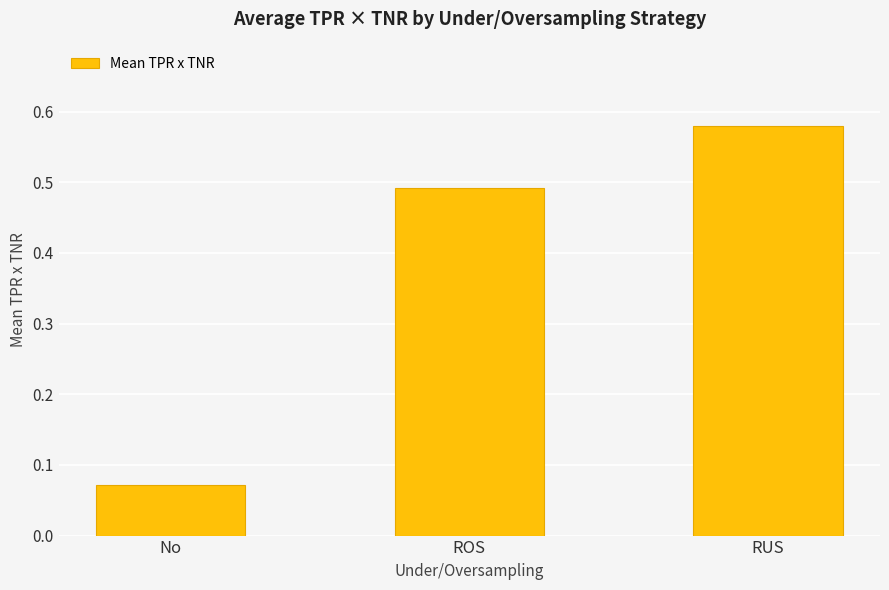

Rank the categories by value from lowest to highest.

No, ROS, RUS